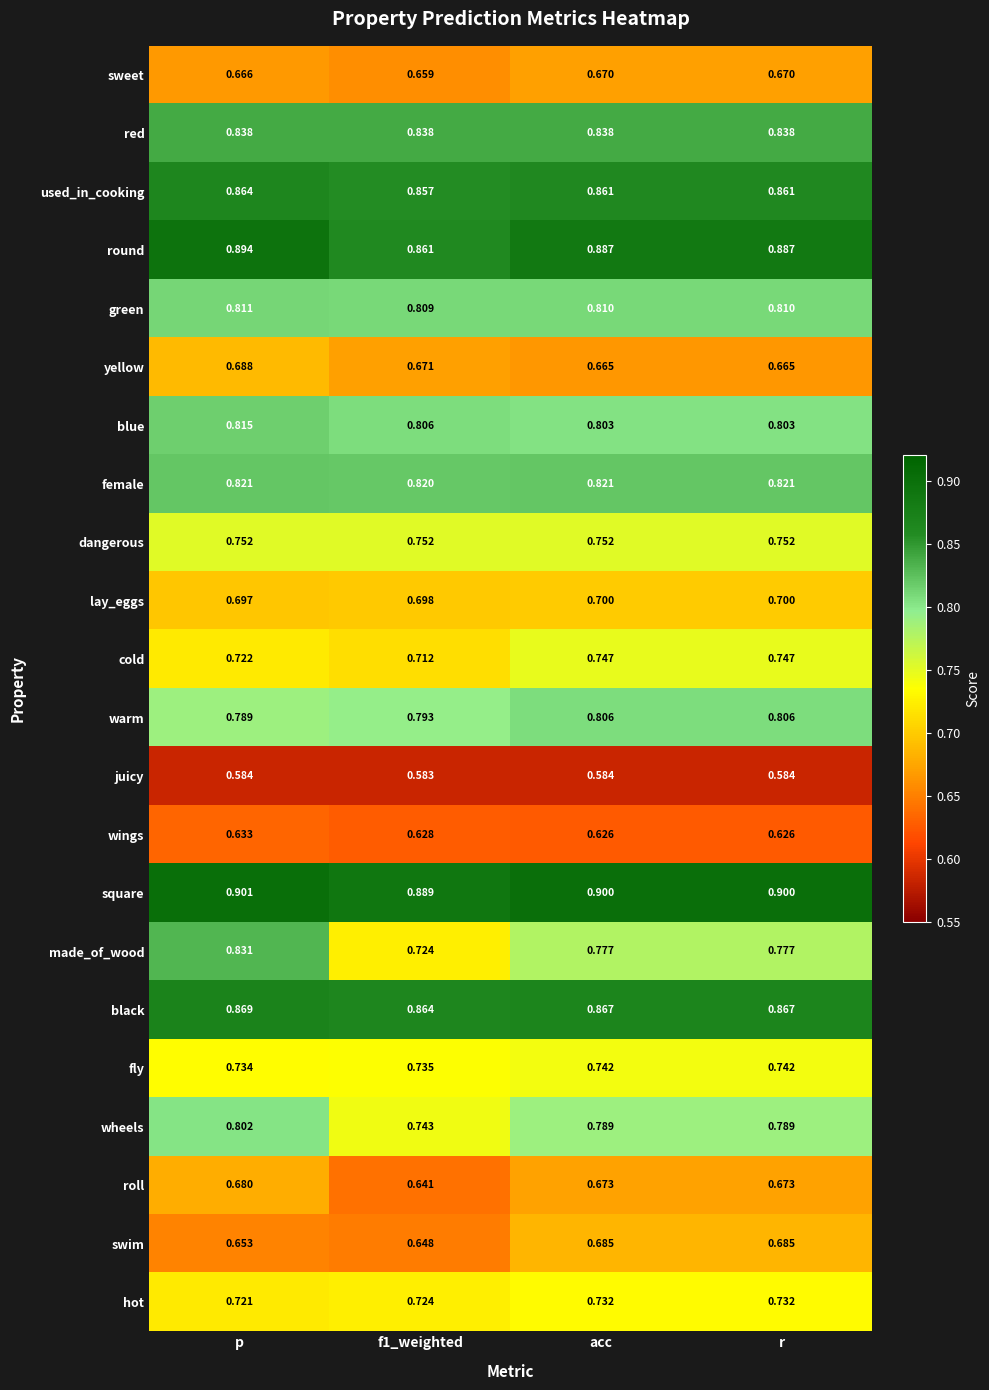

Which series has the largest total across all categories?

square